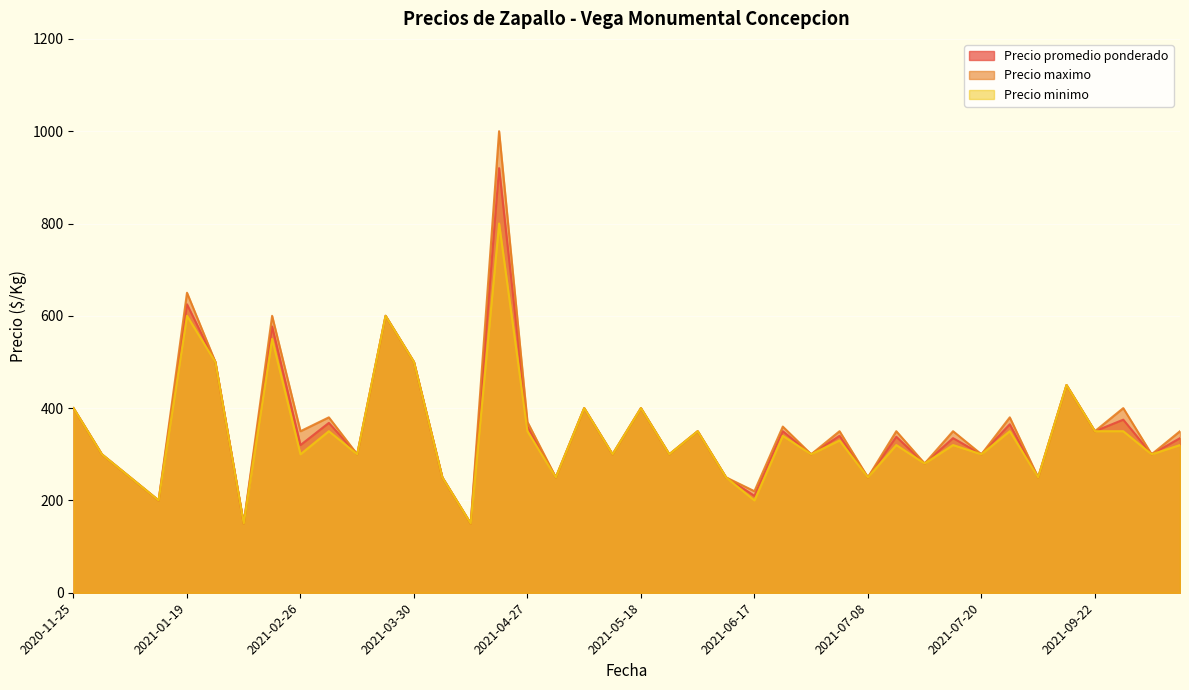

What is the maximum value for Precio minimo?

800